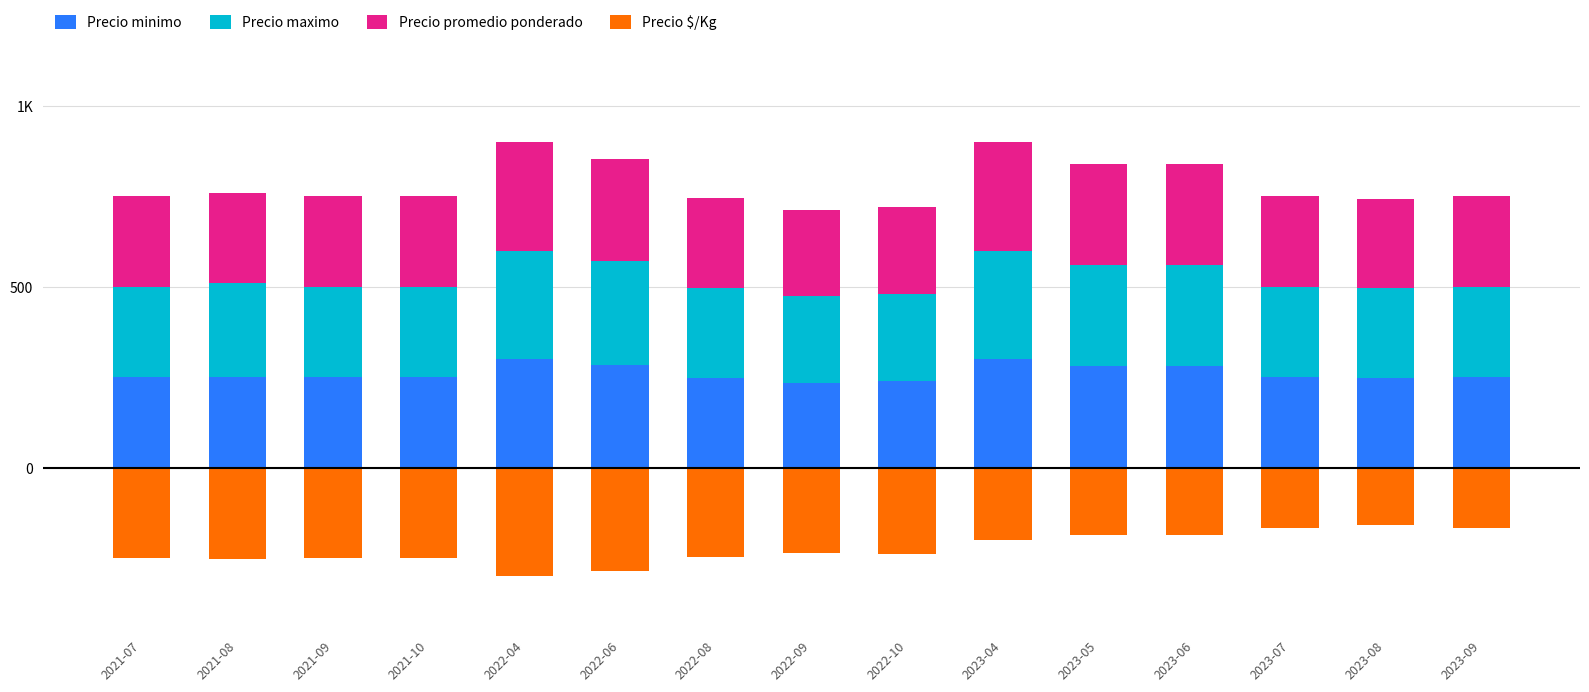

Rank the categories by Precio promedio ponderado value from highest to lowest.

2022-04, 2023-04, 2022-06, 2023-05, 2023-06, 2021-08, 2021-07, 2021-09, 2021-10, 2023-07, 2023-09, 2022-08, 2023-08, 2022-10, 2022-09